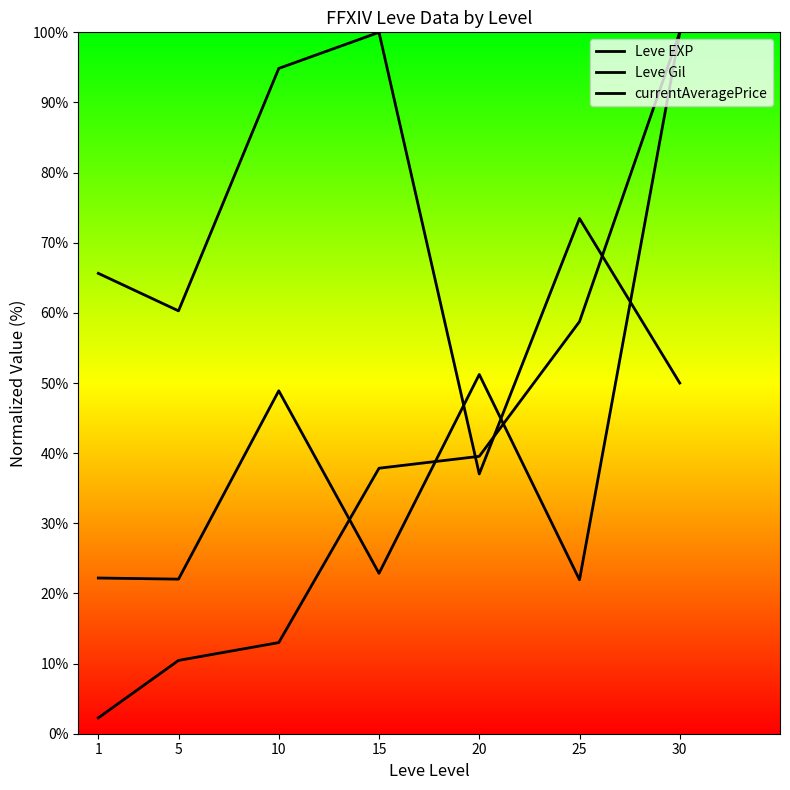

List the series in order of their peak value, highest first.

Leve EXP, Leve Gil, currentAveragePrice